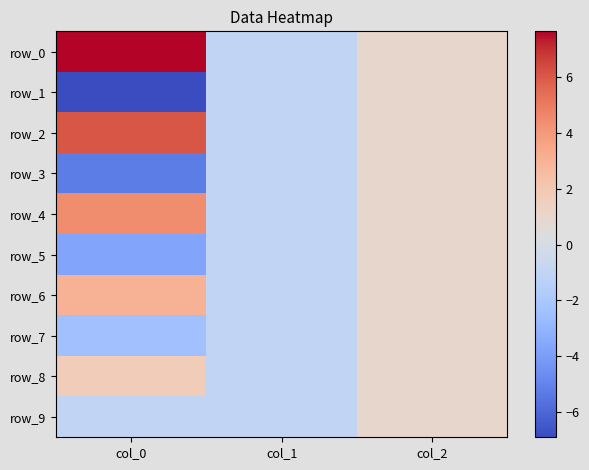

Reading right to left, list all the values displayed in this chart.

row_0: col_2=1.0	col_1=-1.0	col_0=7.7
row_1: col_2=1.0	col_1=-1.0	col_0=-6.9
row_2: col_2=1.0	col_1=-1.0	col_0=6.1
row_3: col_2=1.0	col_1=-1.0	col_0=-5.2
row_4: col_2=1.0	col_1=-1.0	col_0=4.5
row_5: col_2=1.0	col_1=-1.0	col_0=-3.7
row_6: col_2=1.0	col_1=-1.0	col_0=3.0
row_7: col_2=1.0	col_1=-1.0	col_0=-2.4
row_8: col_2=1.0	col_1=-1.0	col_0=1.7
row_9: col_2=1.0	col_1=-1.0	col_0=-1.0